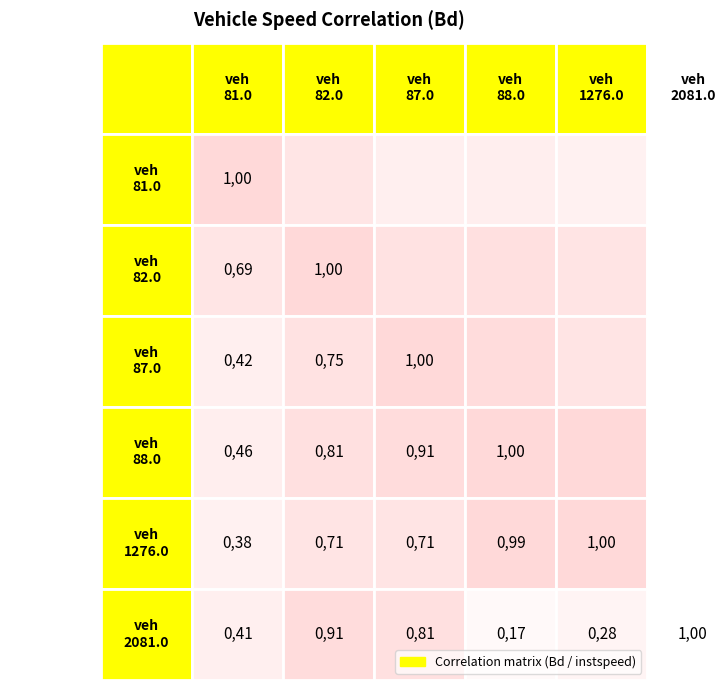

What is the average value of the 81.0 series?

0.6